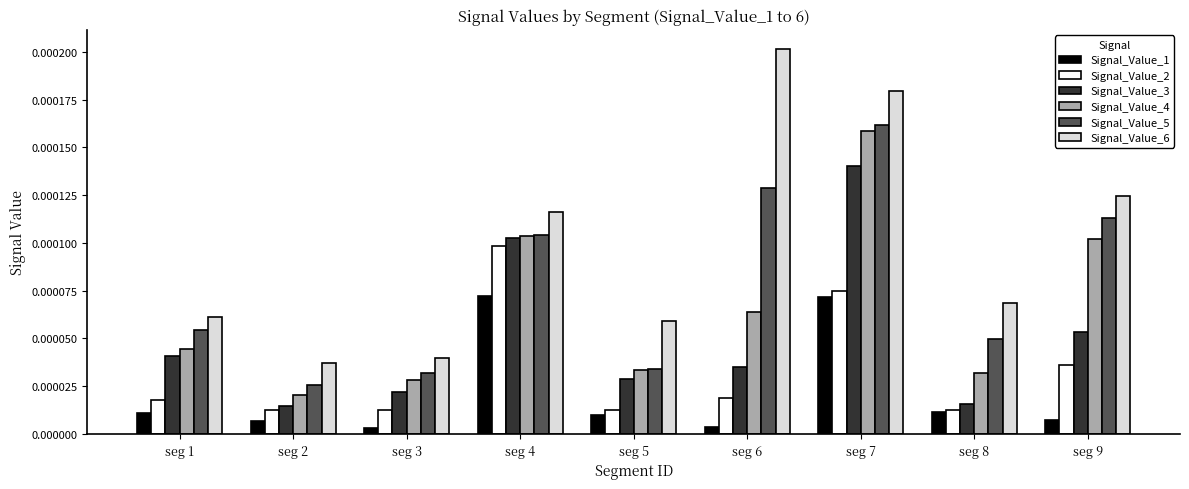

Count the Signal_Value_5 values in the range 0 to 1.

9